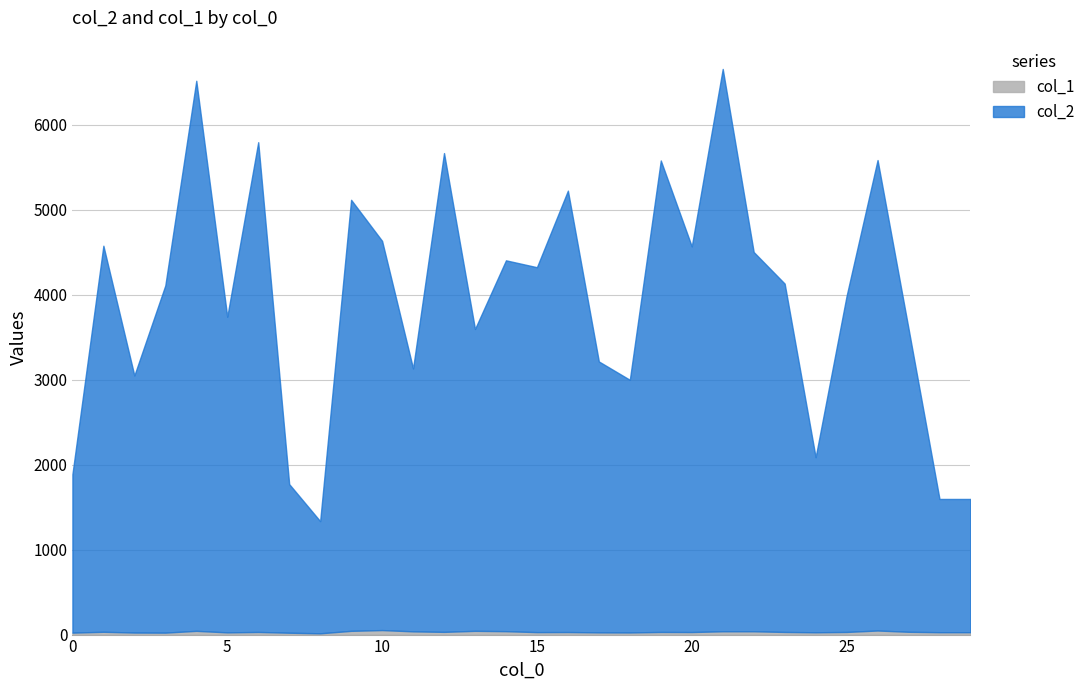

The col_2 series shows 3094 at 11. True or false?

True